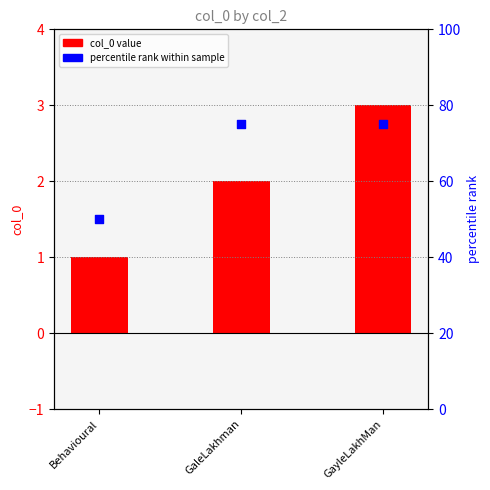

Which series has the widest spread of Y values?

secondary (col_2 rank)